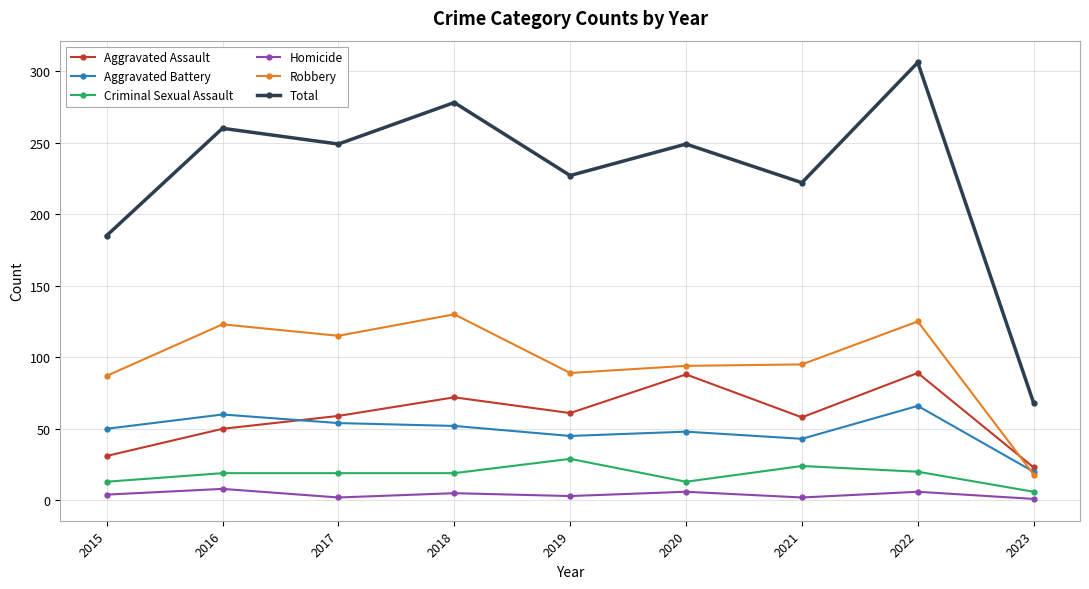

What is the difference between the second highest and minimum values in the Aggravated Assault series?

65